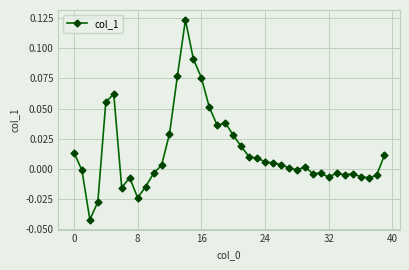

True or false: the data has more than 2 interior local peaks.

True